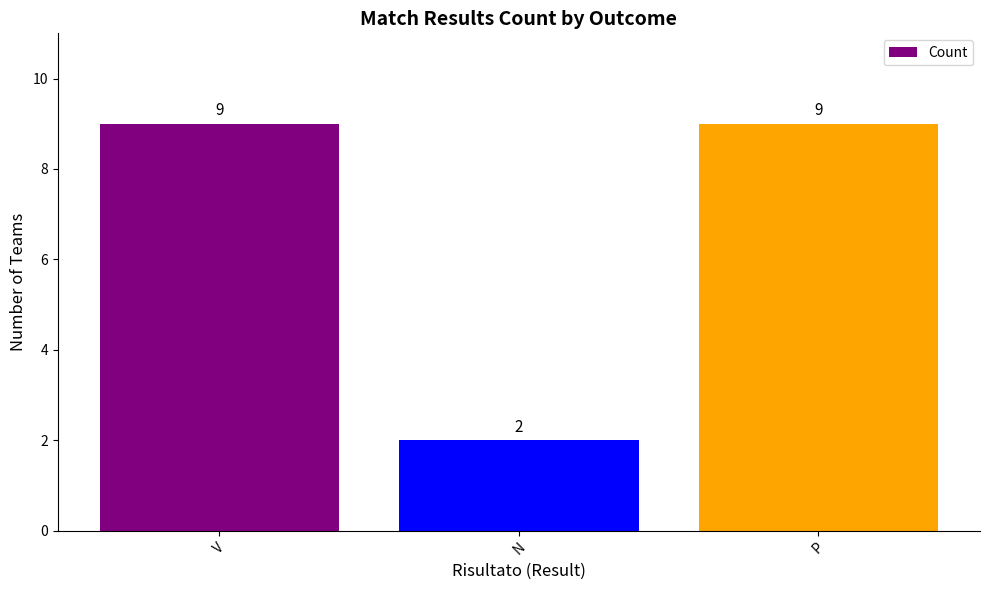

What is the approximate value at V?

9